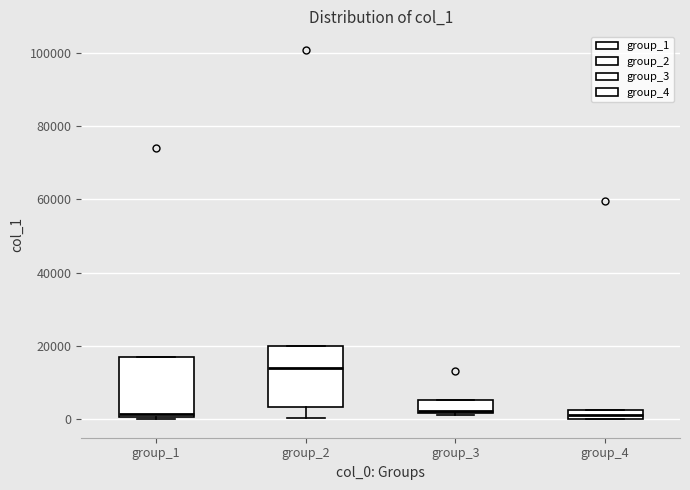

Which box has the highest median line?

group_2